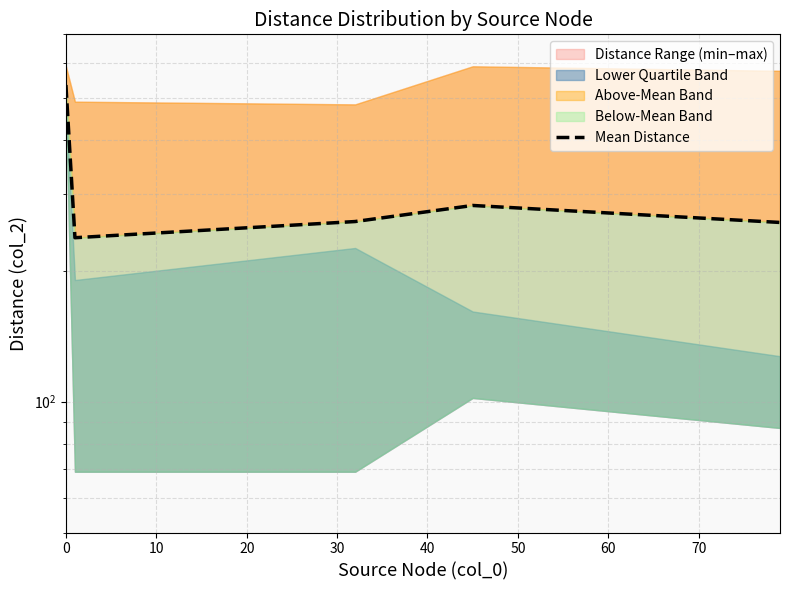

How many values exceed 259?

3